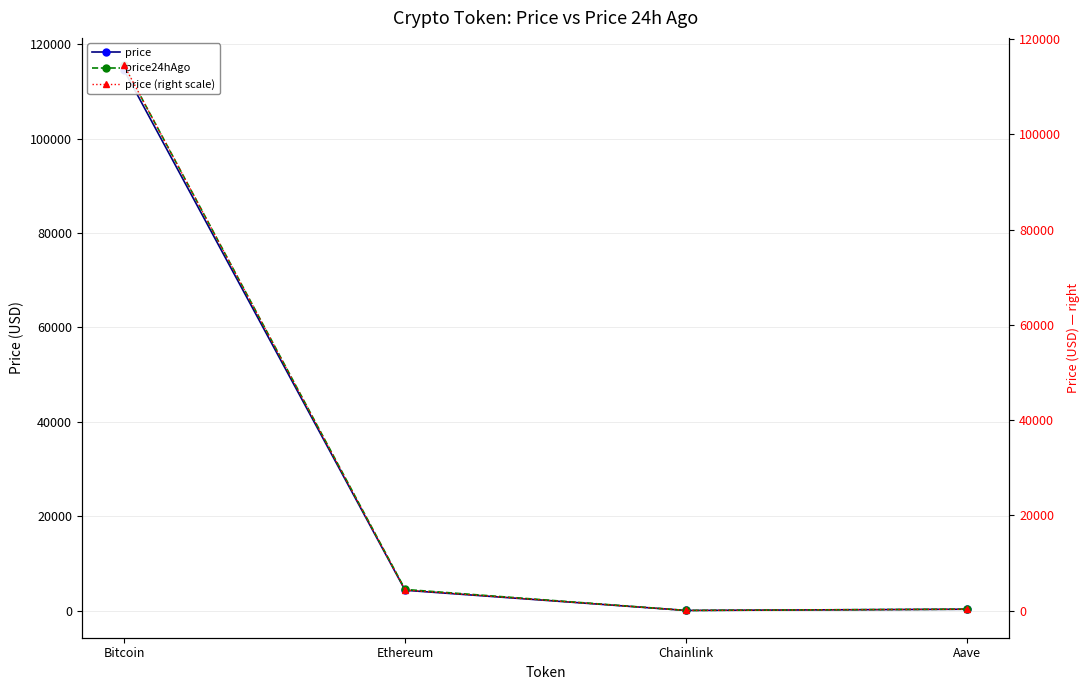

Where is price (right scale) nearest to the value 57280?

Ethereum